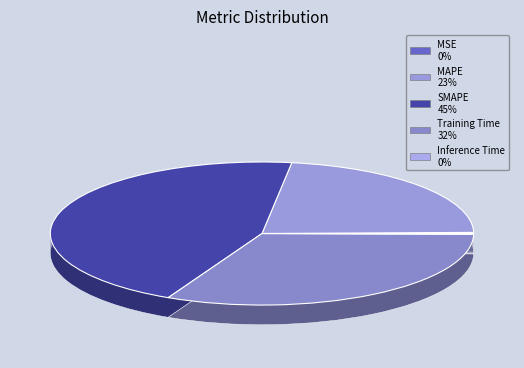

Rank the categories by value from highest to lowest.

SMAPE, Training Time, MAPE, MSE, Inference Time